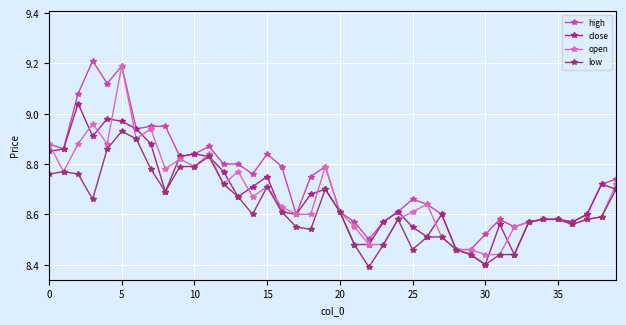

How many distinct data groups are displayed?

4